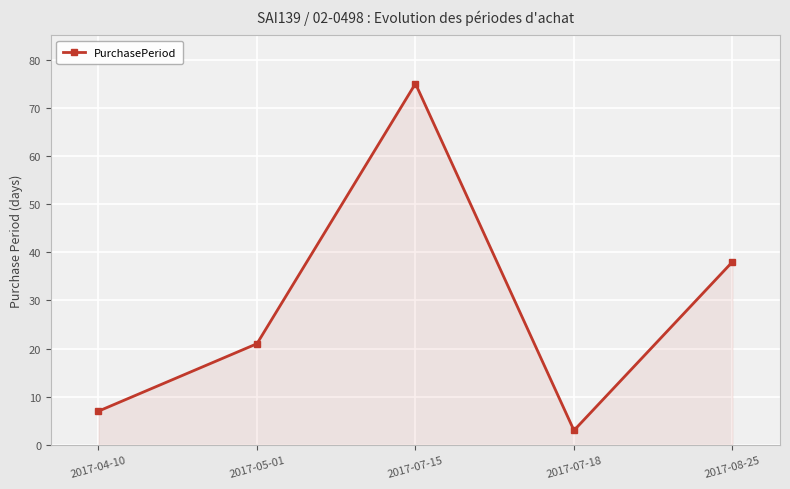

What is the minimum value shown in the chart?

3